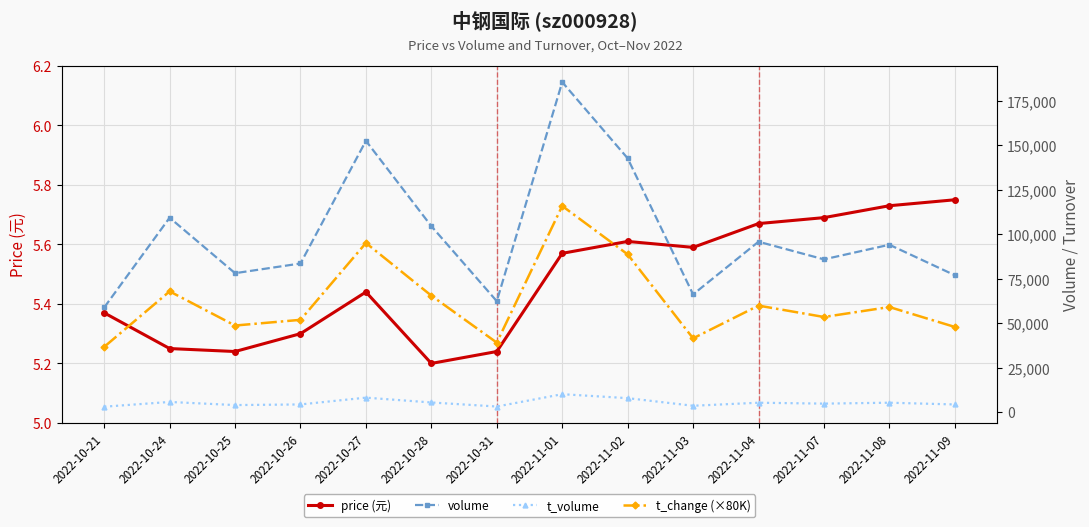

What is the sum of all t_volume values?

76681.0